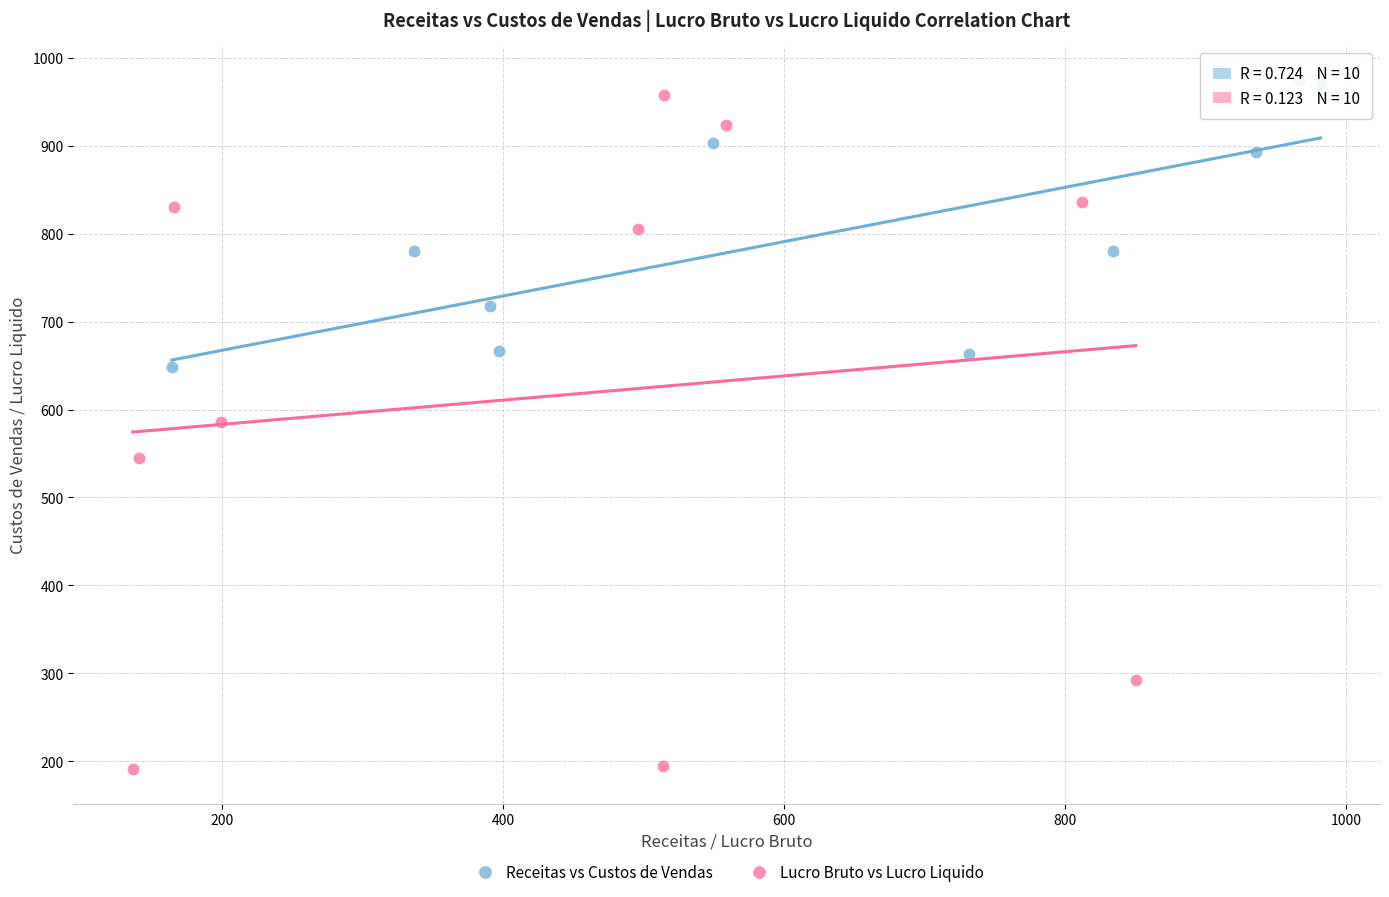

Which series contains the lowest Y value?

Lucro Bruto vs Lucro Liquido